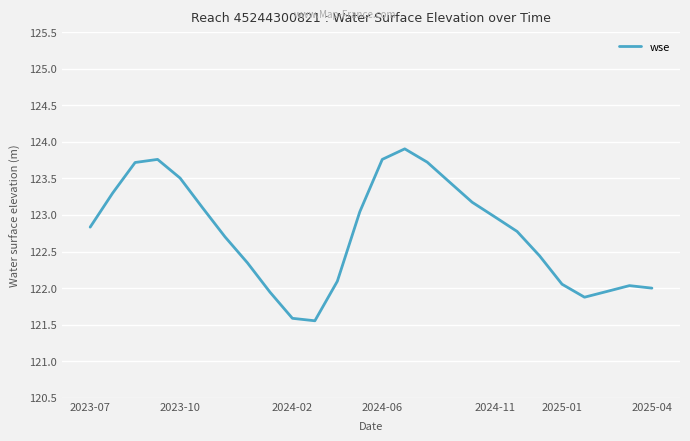

What is the maximum value shown in the chart?

123.9